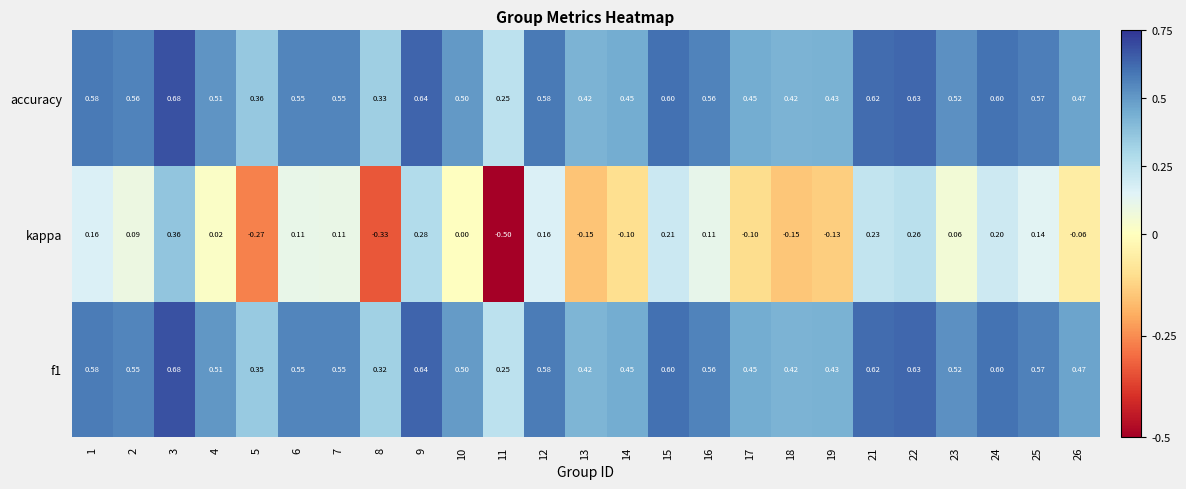

How many series are shown in this chart?

3